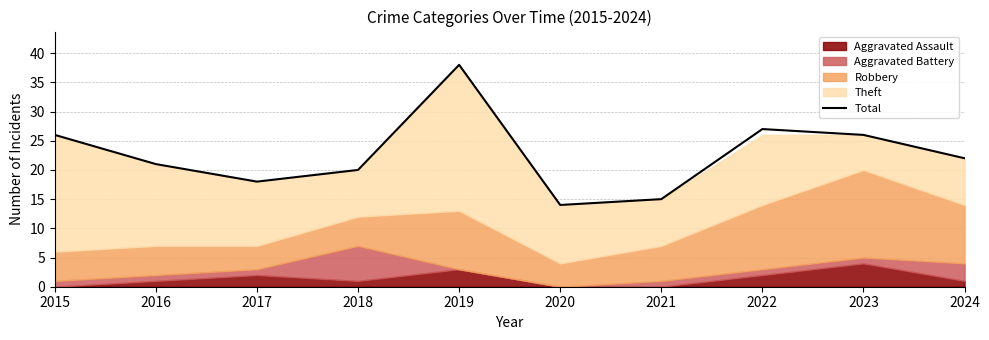

True or false: the data has more than 0 interior local peaks.

True